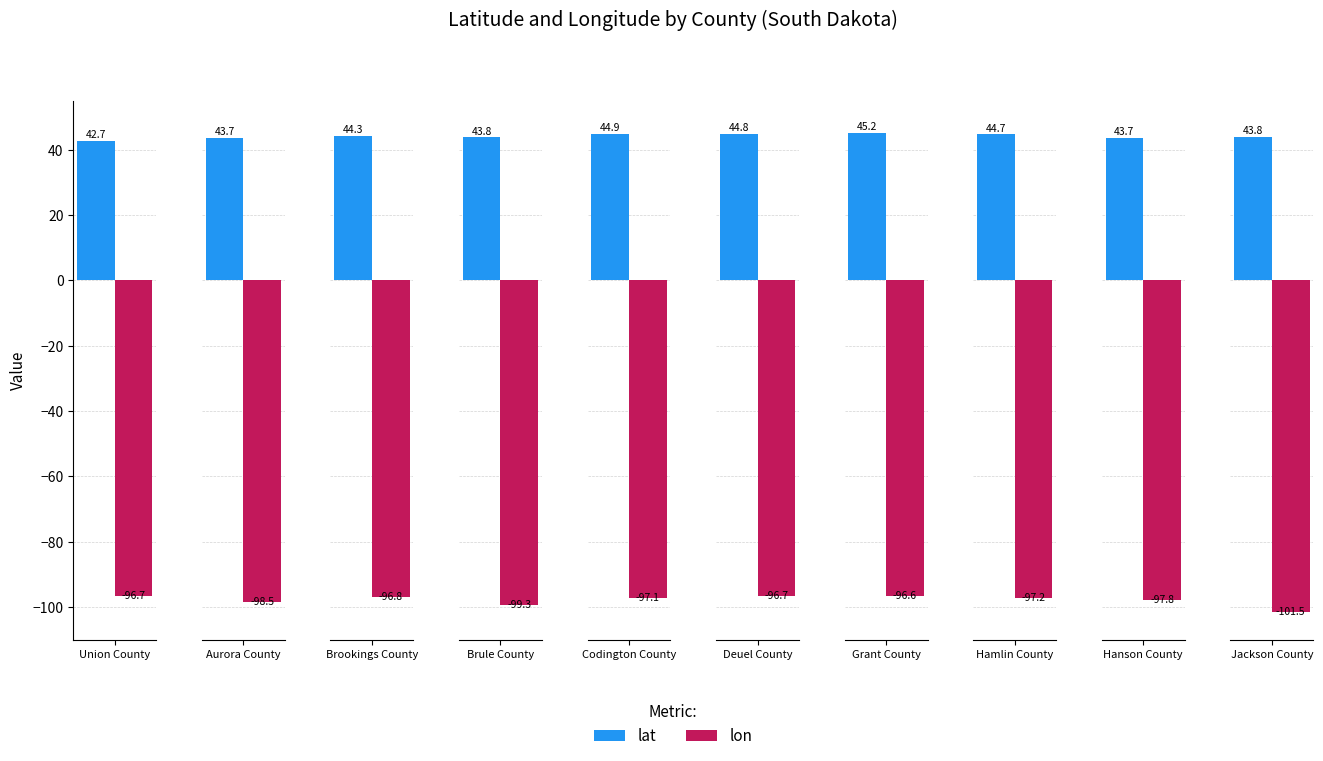

How many series are shown in this chart?

2